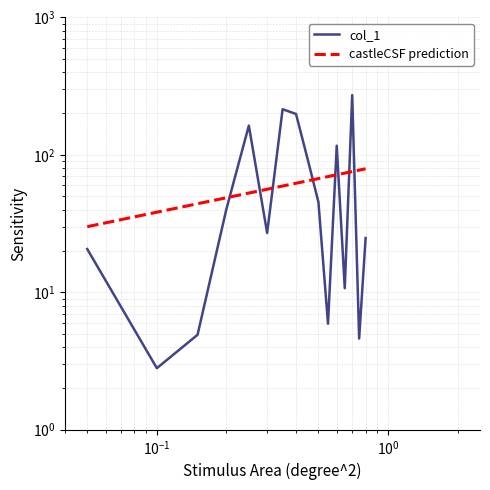

Which has a higher value, 6 or 8?

8